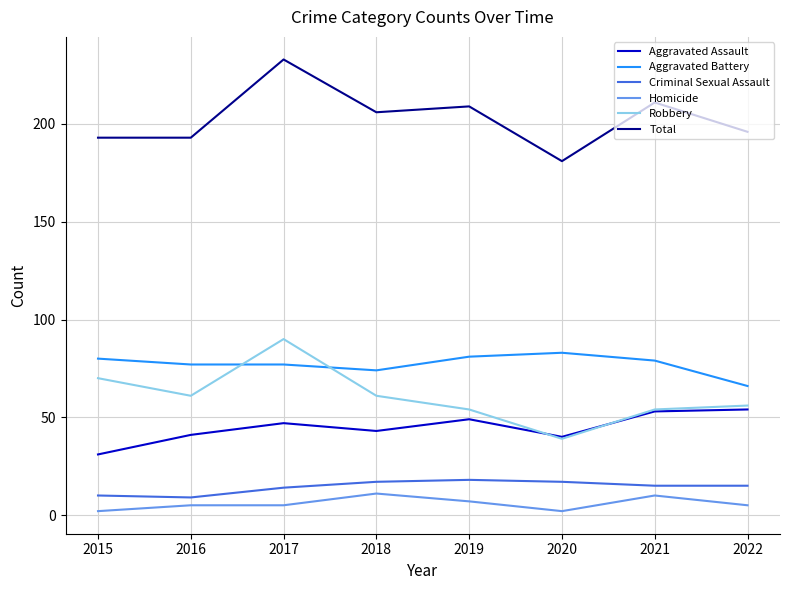

List the series in order of their peak value, highest first.

Total, Robbery, Aggravated Battery, Aggravated Assault, Criminal Sexual Assault, Homicide